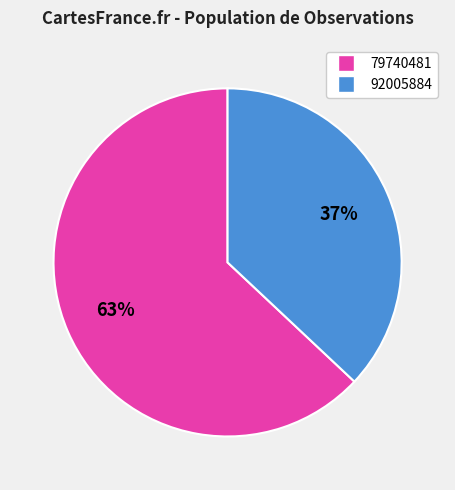

What is the majority slice?

79740481